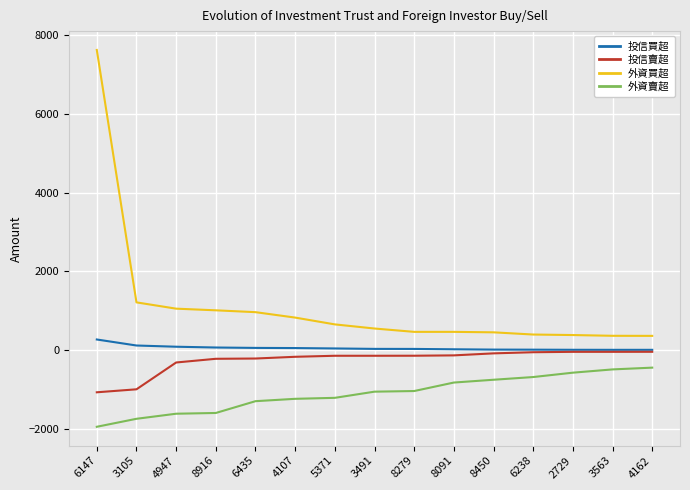

True or false: 外資買超 has a value of 458 at 8091.

True